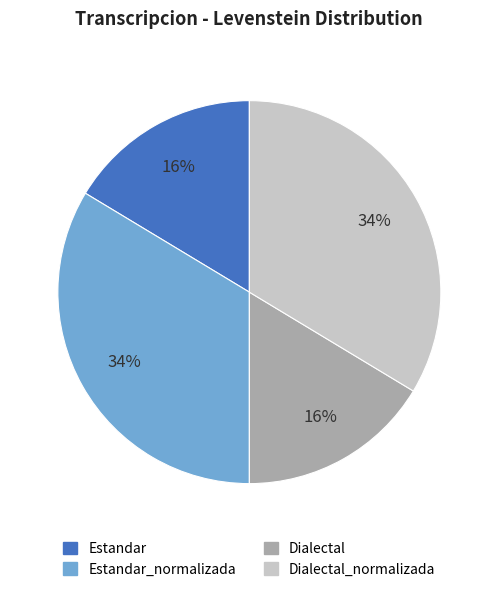

Is there any slice that represents more than half of the pie?

No